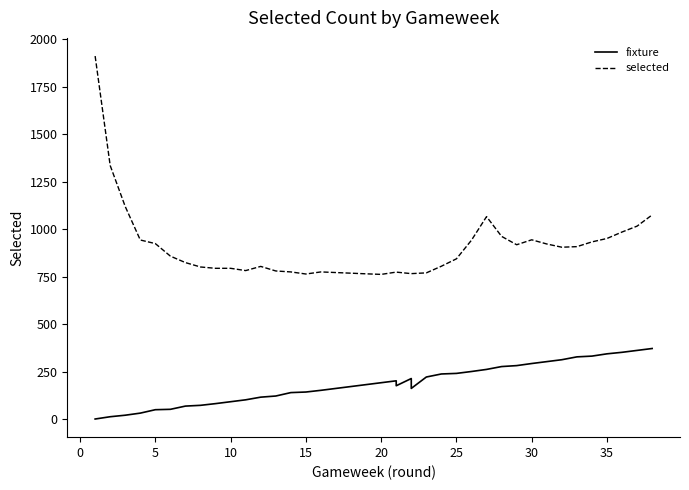

Reading right to left, transcribe all the data shown in this chart.

fixture: 372	362	352	344	332	328	313	303	293	282	277	262	251	241	238	222	162	214	176	202	192	182	152	143	140	122	116	102	92	82	73	69	52	50	32	21	13	1
selected: 1075	1016	985	951	933	908	905	922	944	918	962	1066	942	844	805	770	766	766	774	774	762	765	775	764	775	780	804	782	794	794	801	824	858	924	943	1119	1335	1911